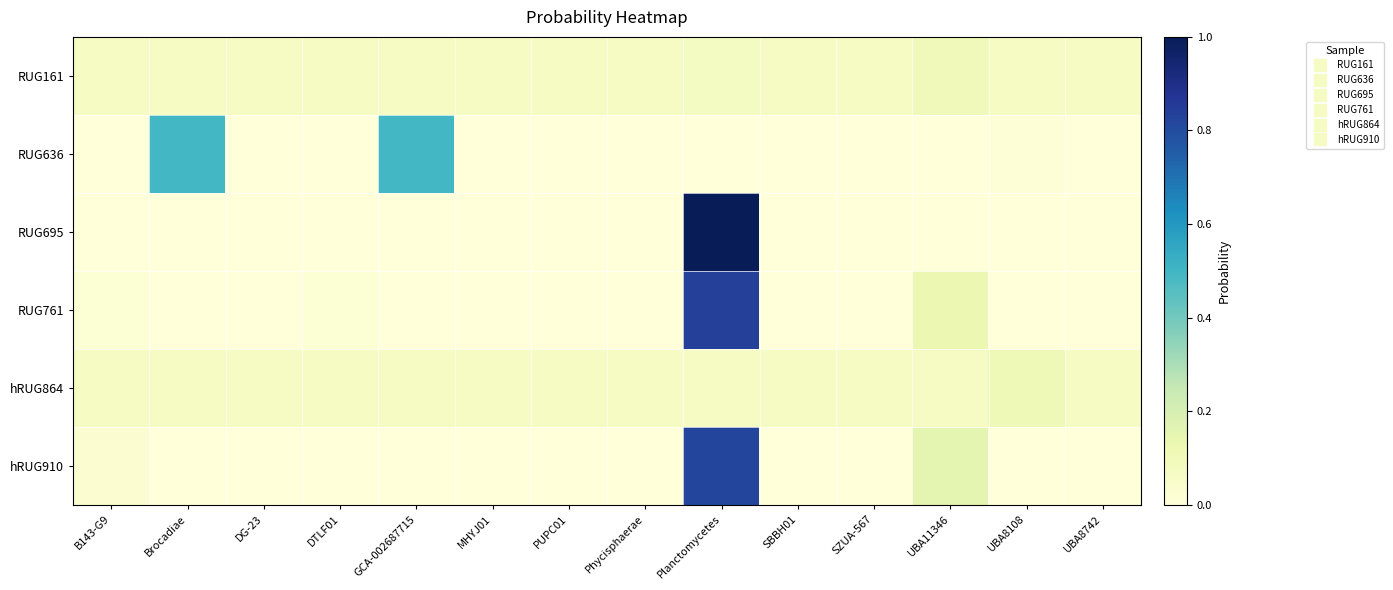

Which label corresponds to the largest value in the chart?

Planctomycetes